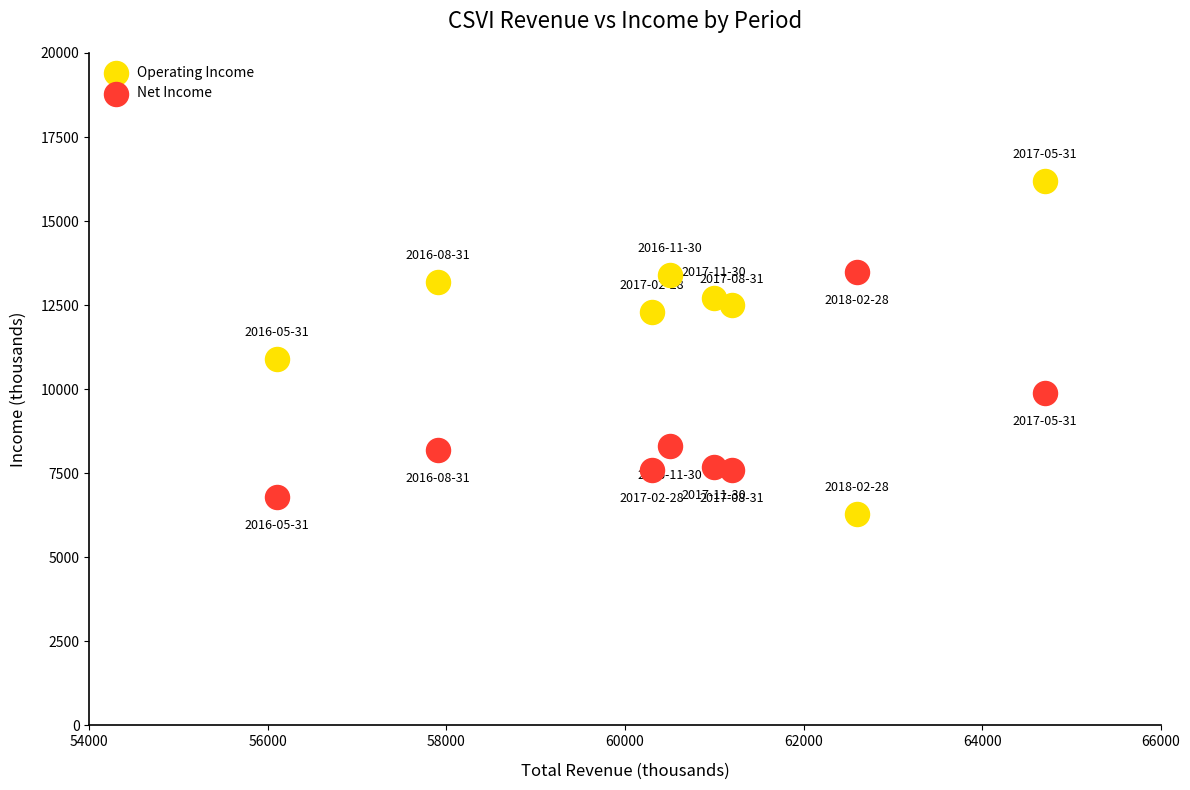

Which series contains the lowest Y value?

Operating Income